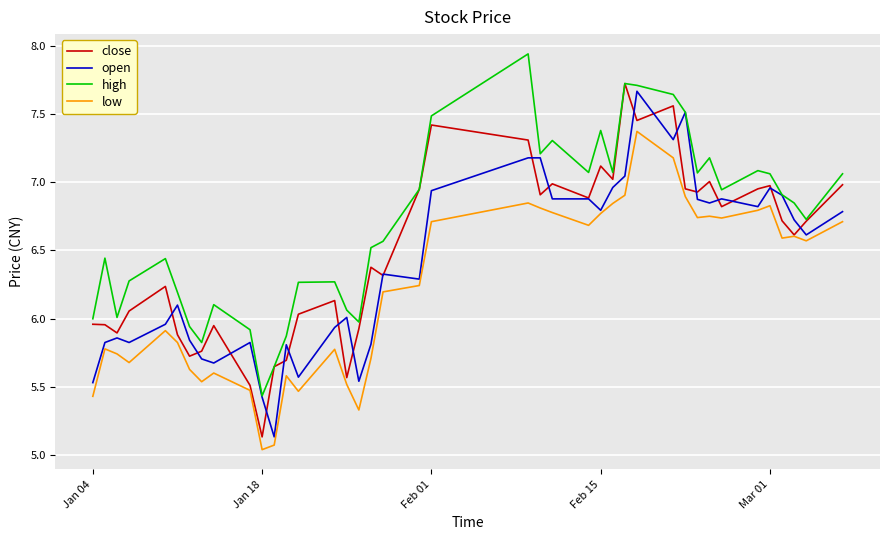

List the series in order of their overall mean, highest first.

high, close, open, low